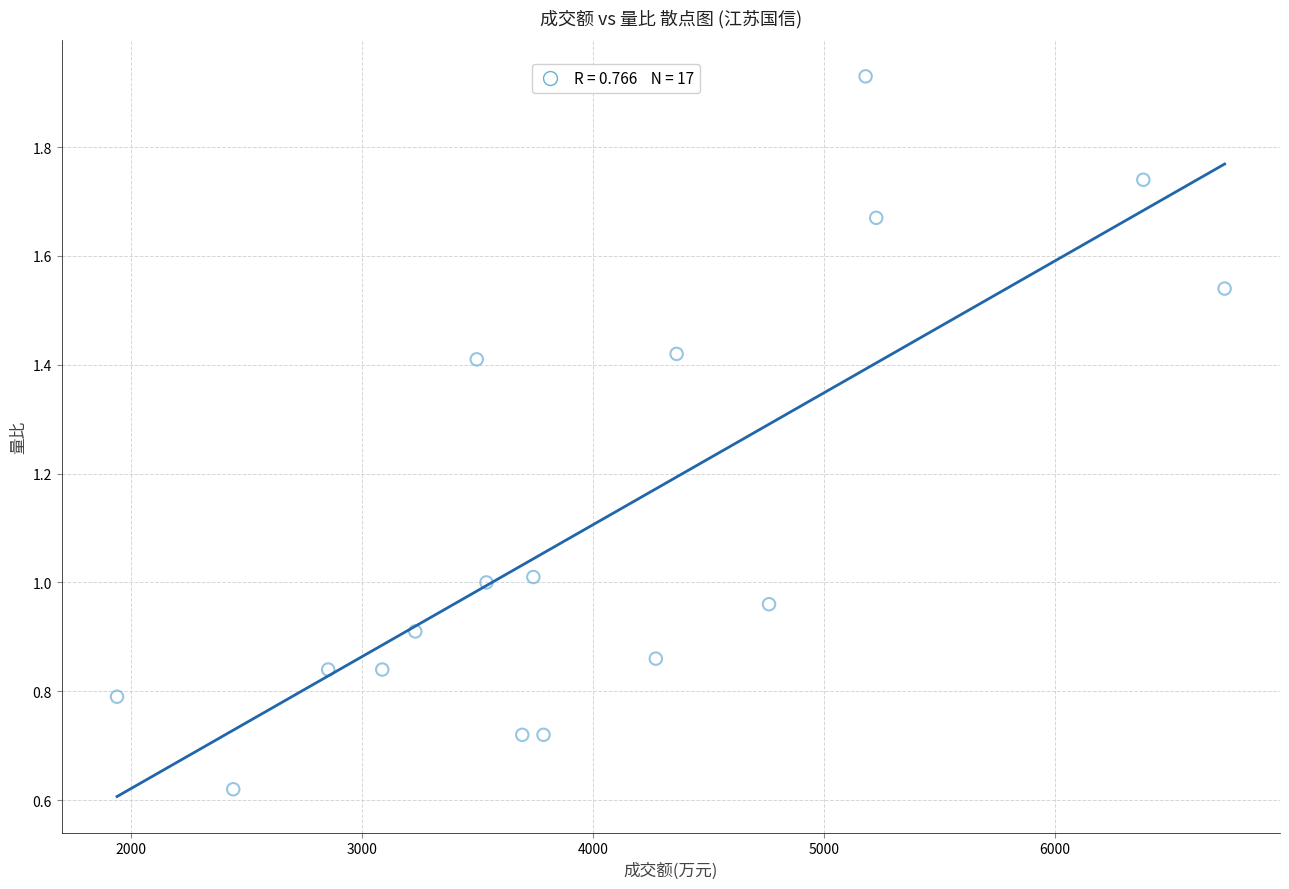

What is the range of Y values (max minus min)?

1.3